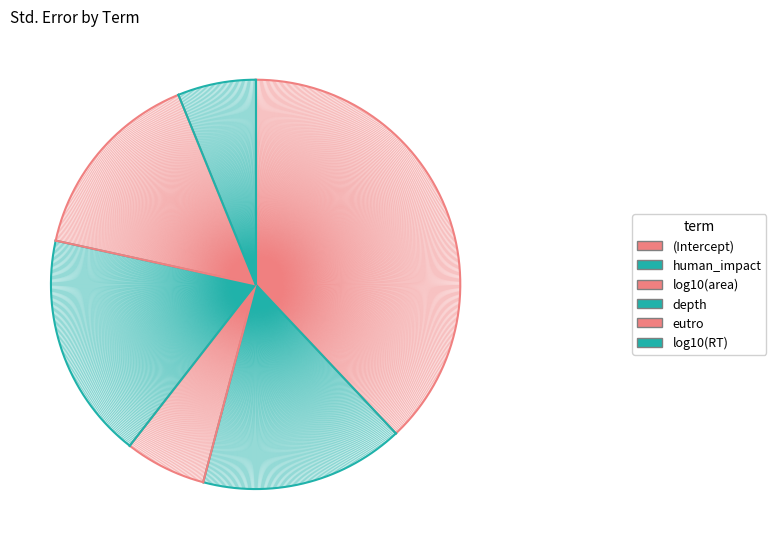

To the nearest percent, what is the average slice percentage?

17%